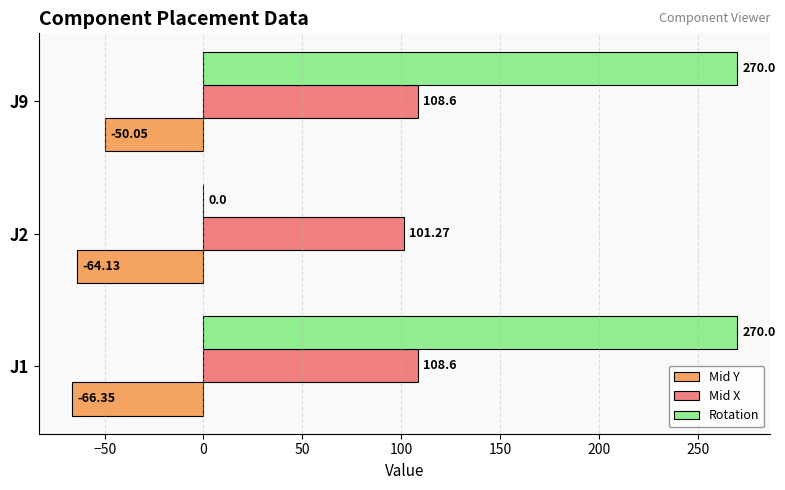

Which series changed the most between J1 and J9?

Mid Y